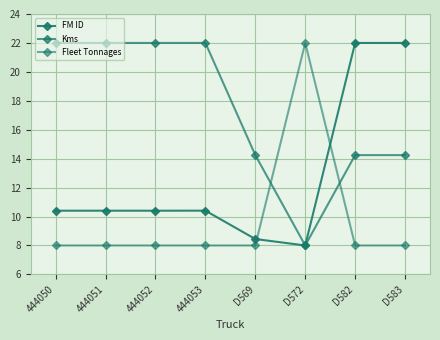

The value of FM ID at 444052 is 18.4. True or false?

False